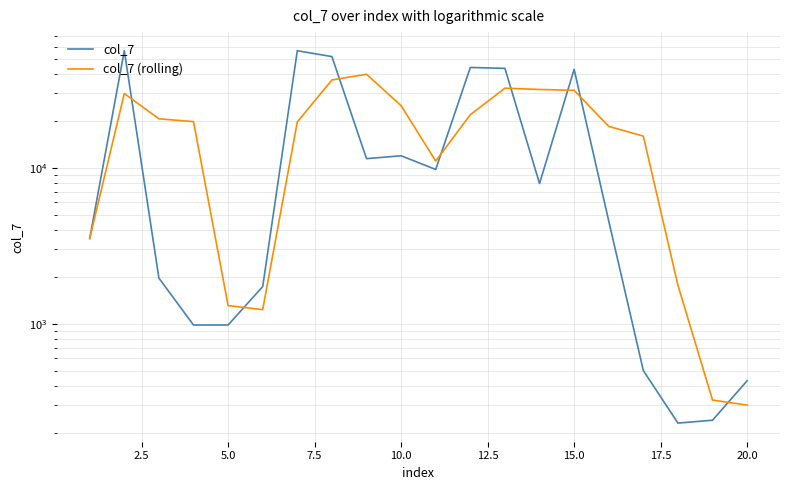

True or false: col_7 (rolling) and col_7 cross at least once.

True